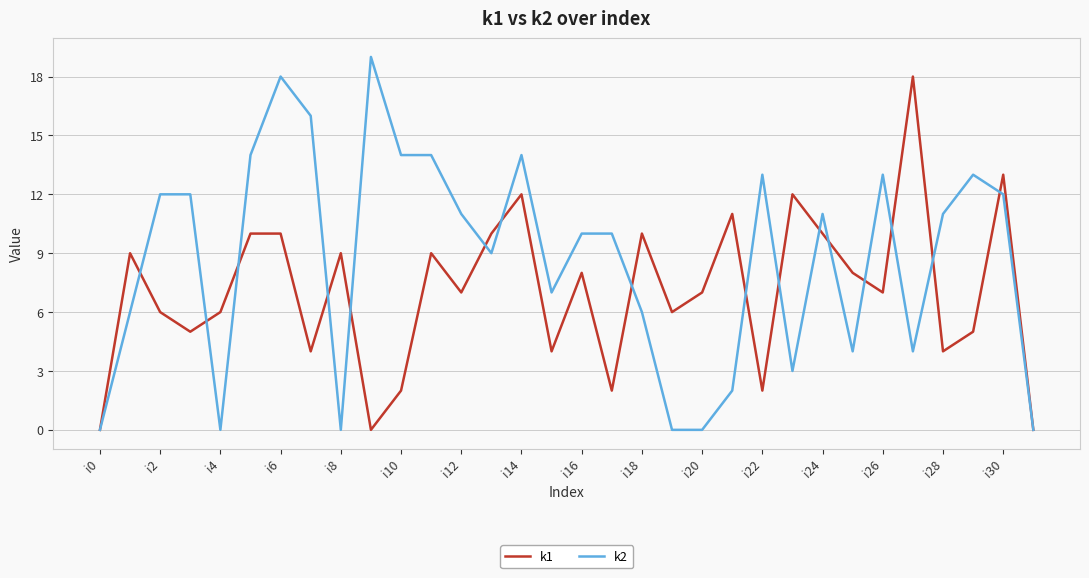

Rank the series by their maximum value, from lowest to highest.

k1, k2